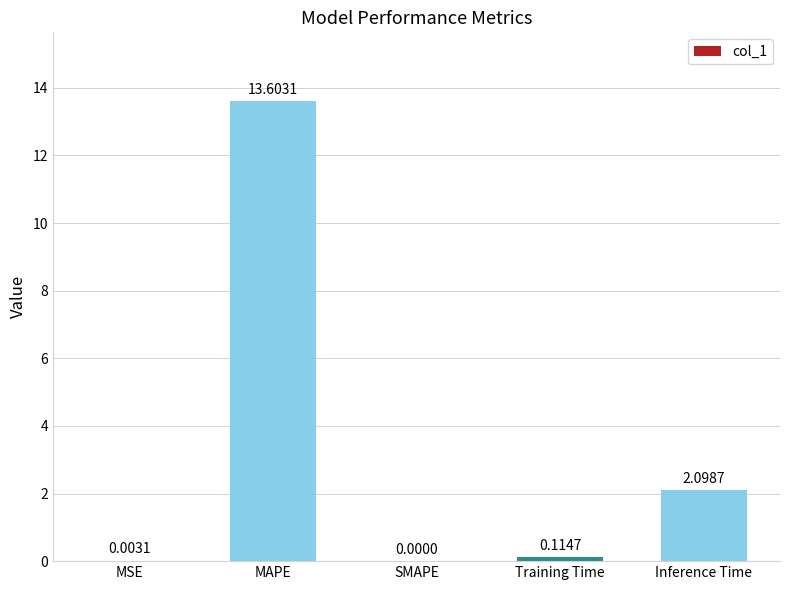

What is the sum of the values at MAPE and Training Time?

13.7